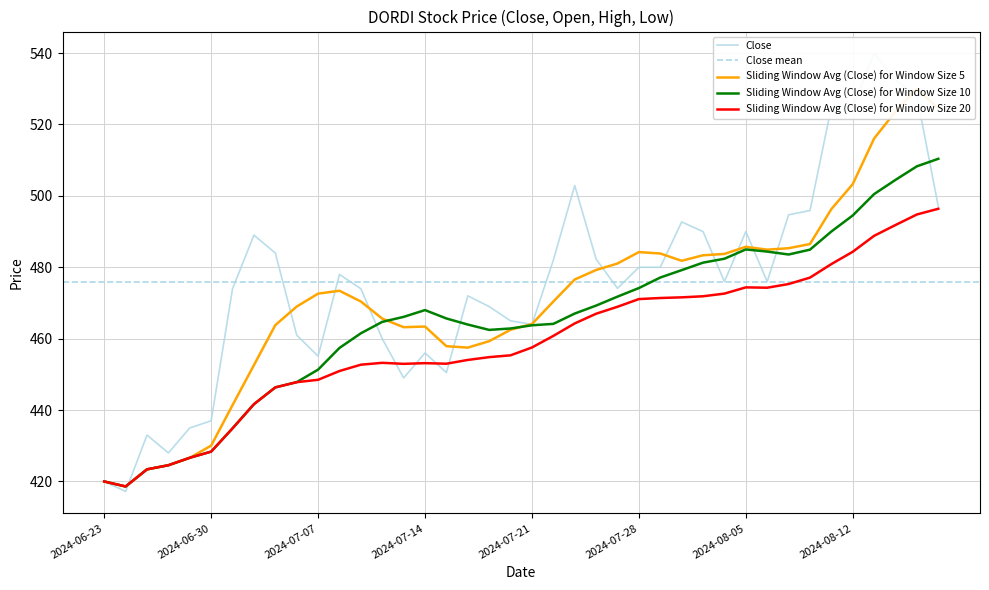

What is the highest value of the Sliding Window Avg (Close) for Window Size 10 series?

510.4